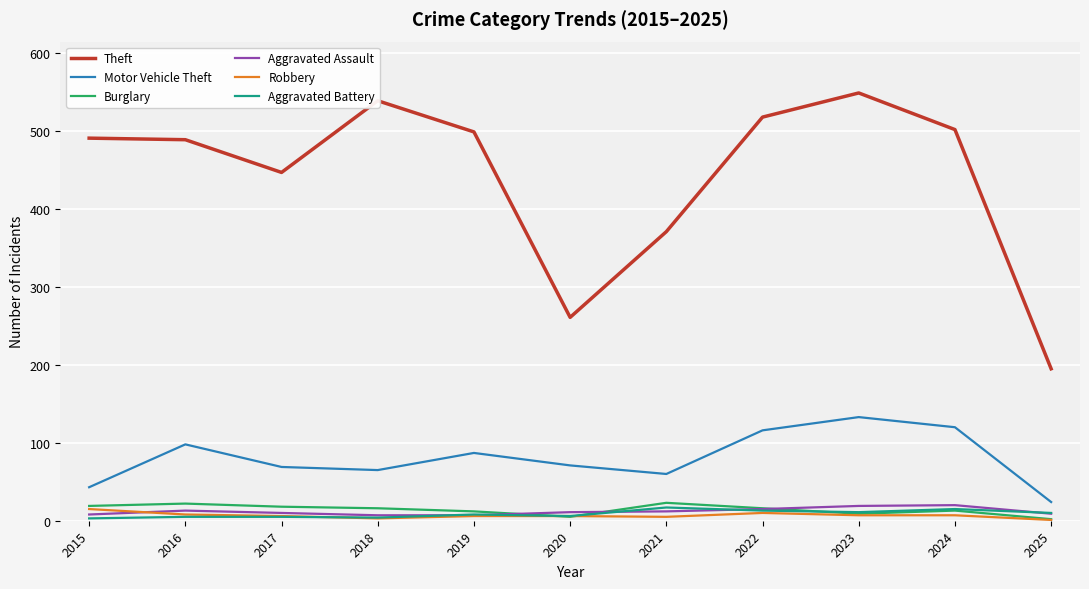

True or false: Motor Vehicle Theft has a value of 60 at 2021.

True